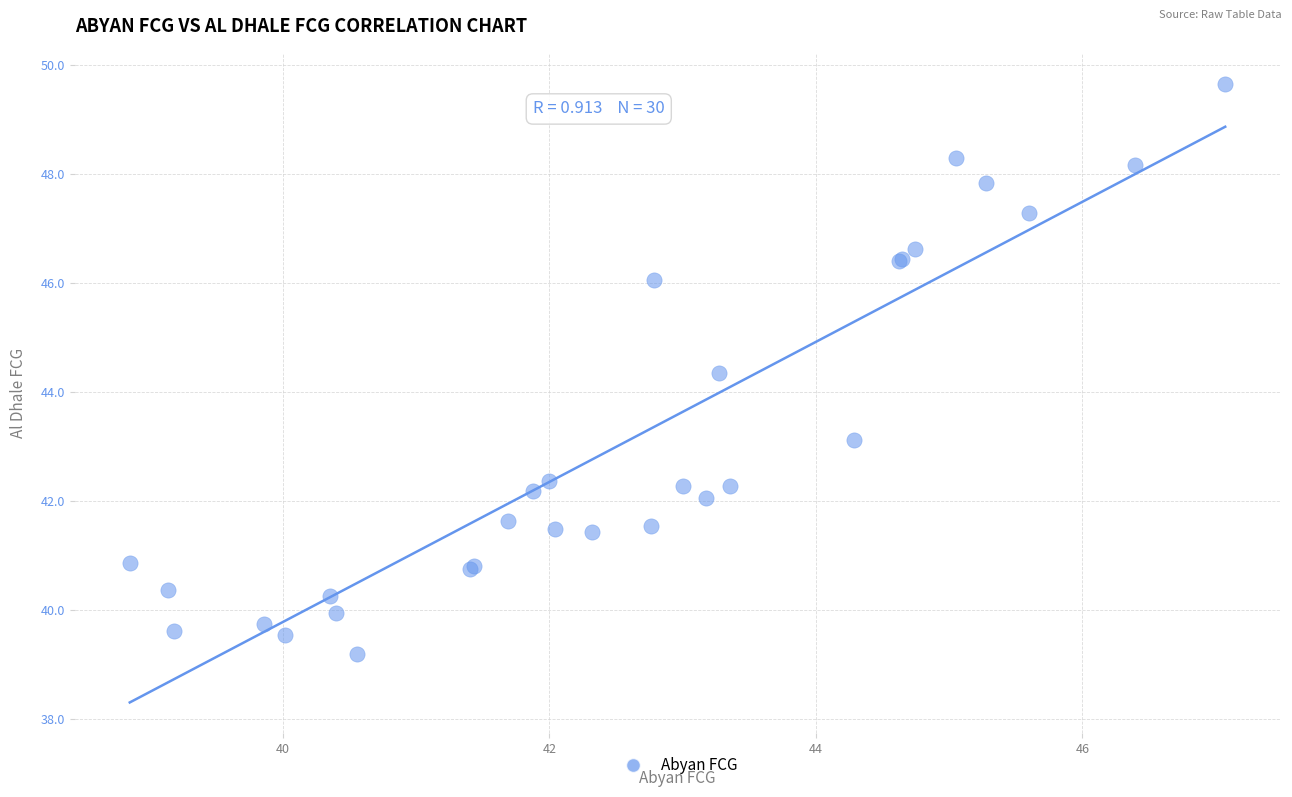

What Y value in the scatter plot is closest to 44?

44.3